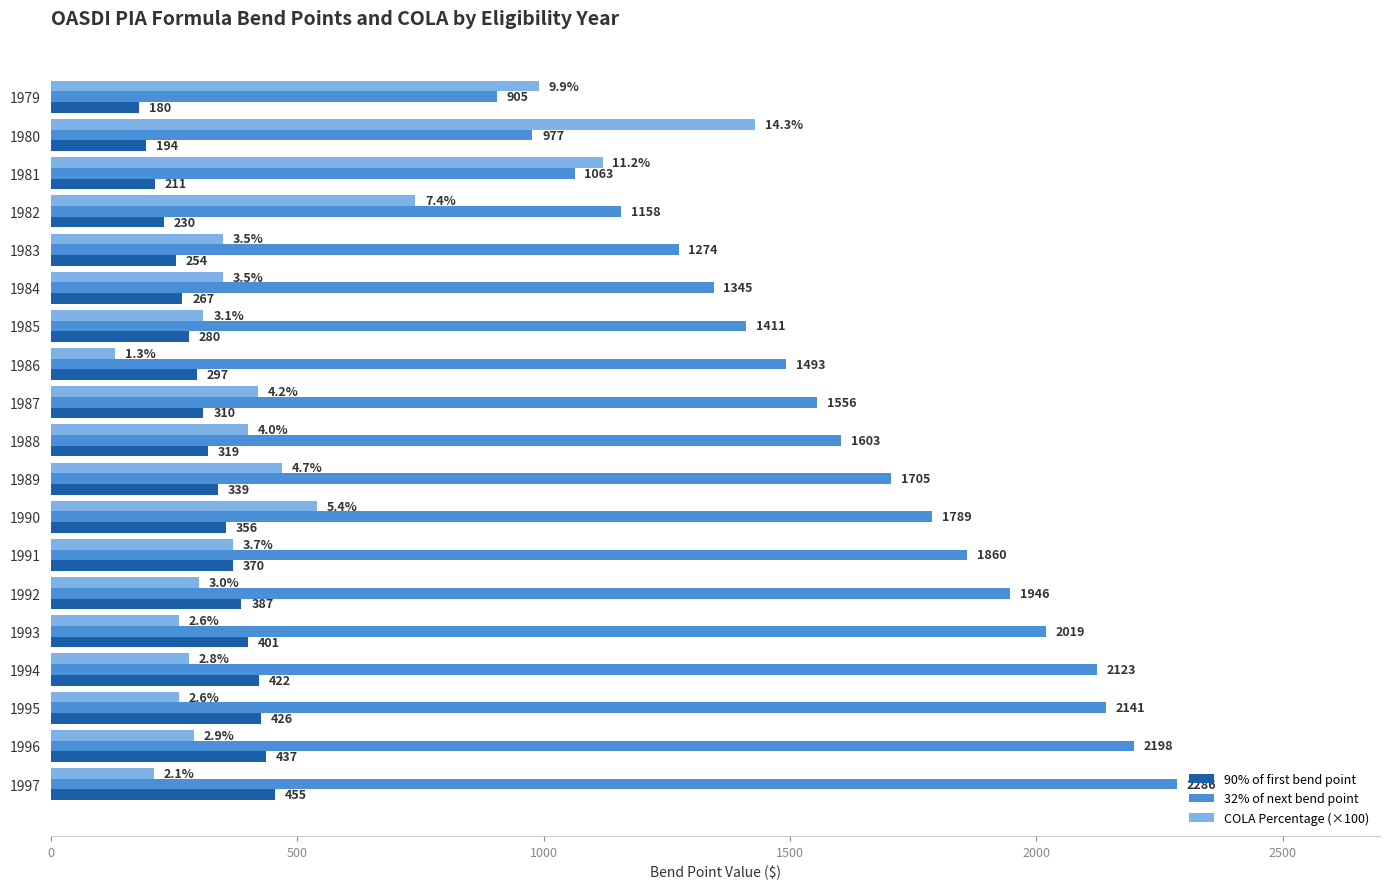

What is the minimum value for 32% of next bend point?

905